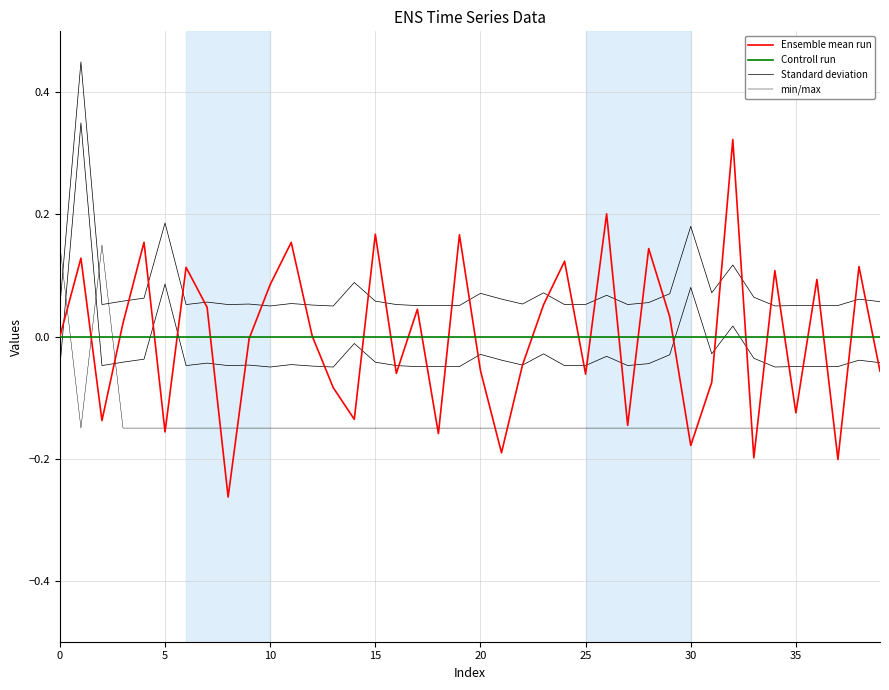

How many intersections are there between Controll run and min/max?

3